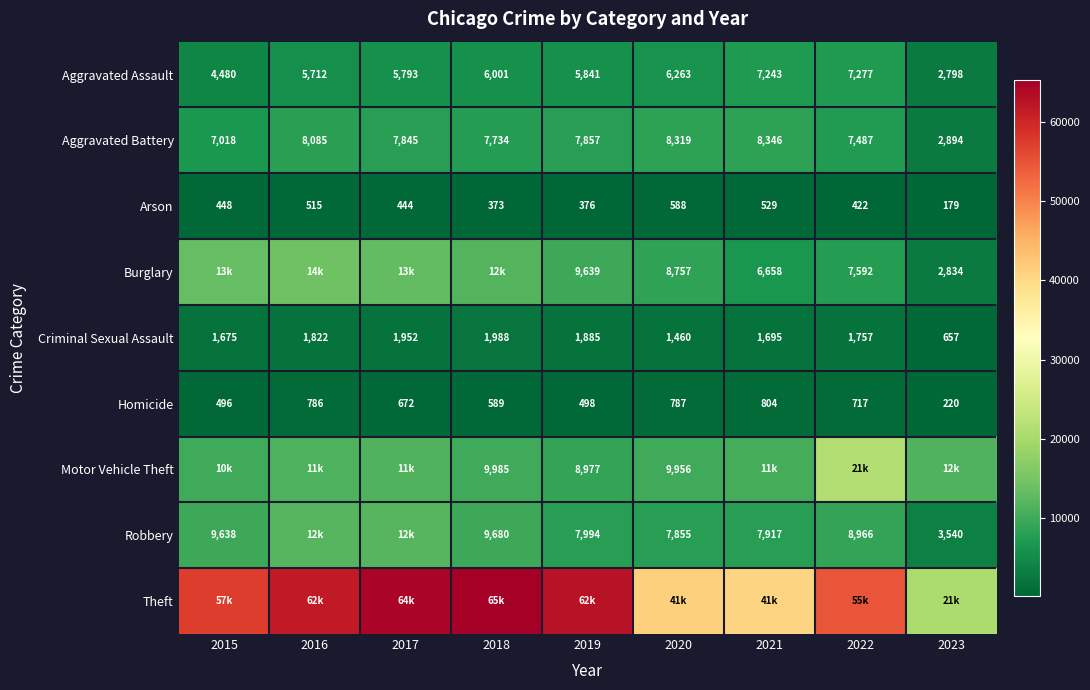

What is the sum of the Robbery values at 2022 and 2016?

20926